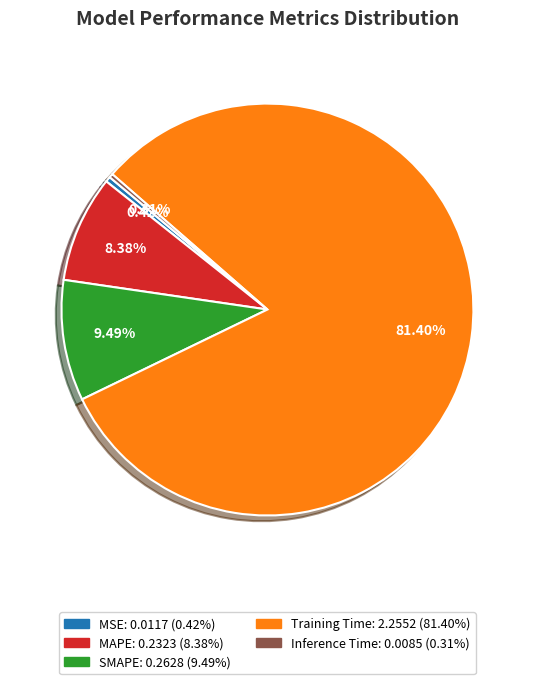

Is there a majority slice in this chart?

Yes